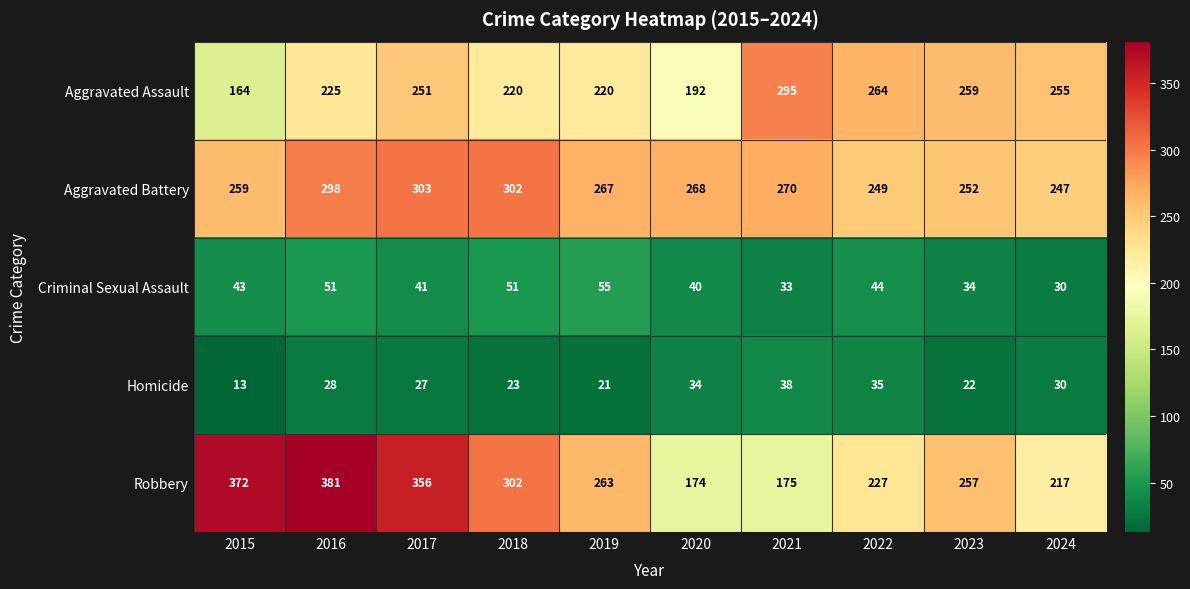

List the series in order of their peak value, lowest first.

Homicide, Criminal Sexual Assault, Aggravated Assault, Aggravated Battery, Robbery